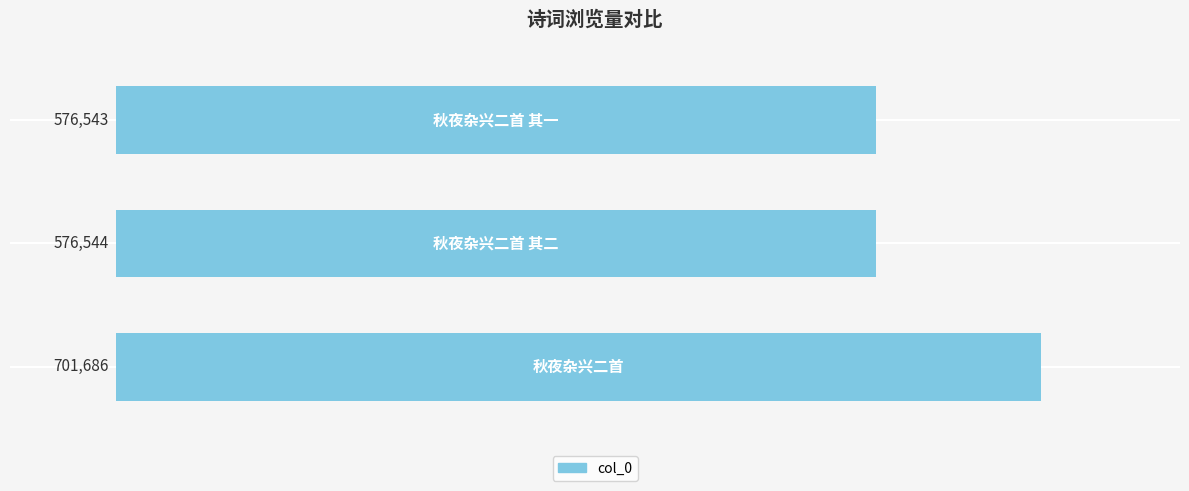

What is the average value?

618258